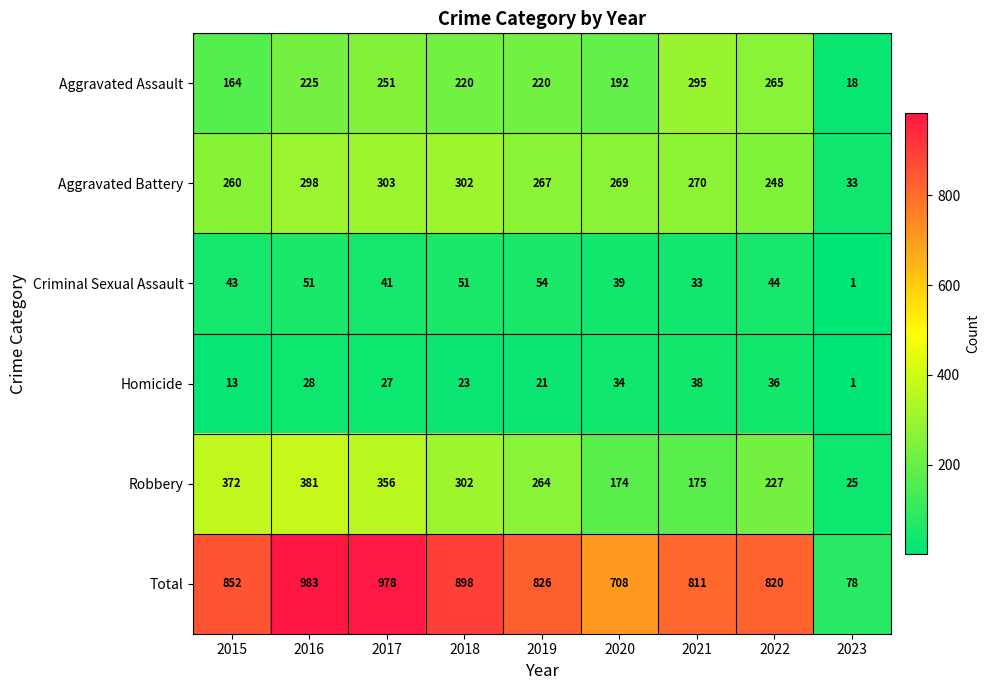

Where does the Aggravated Battery series first go above 269?

2016